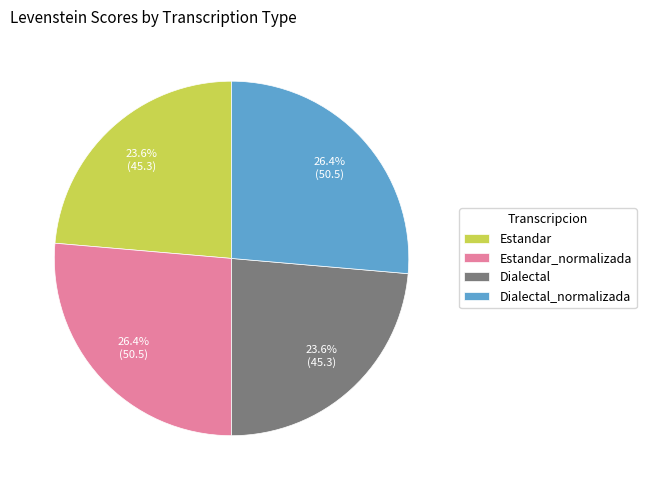

To the nearest percent, what portion does Estandar_normalizada represent?

26%